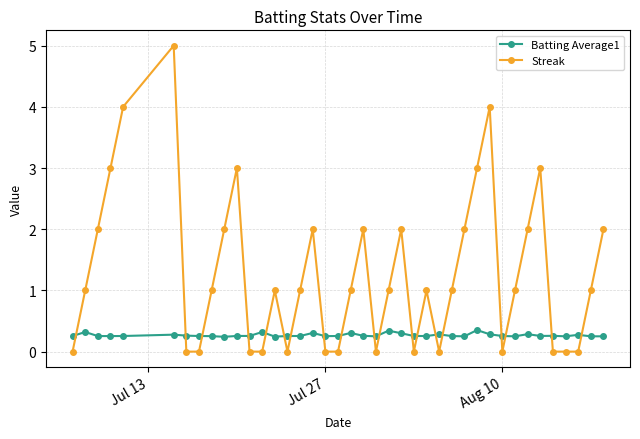

What is the value of the Batting Average1 point at the 32nd from the left?

0.3